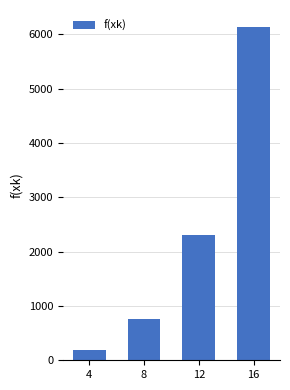

Is it true that the value at 8 is 768?

True